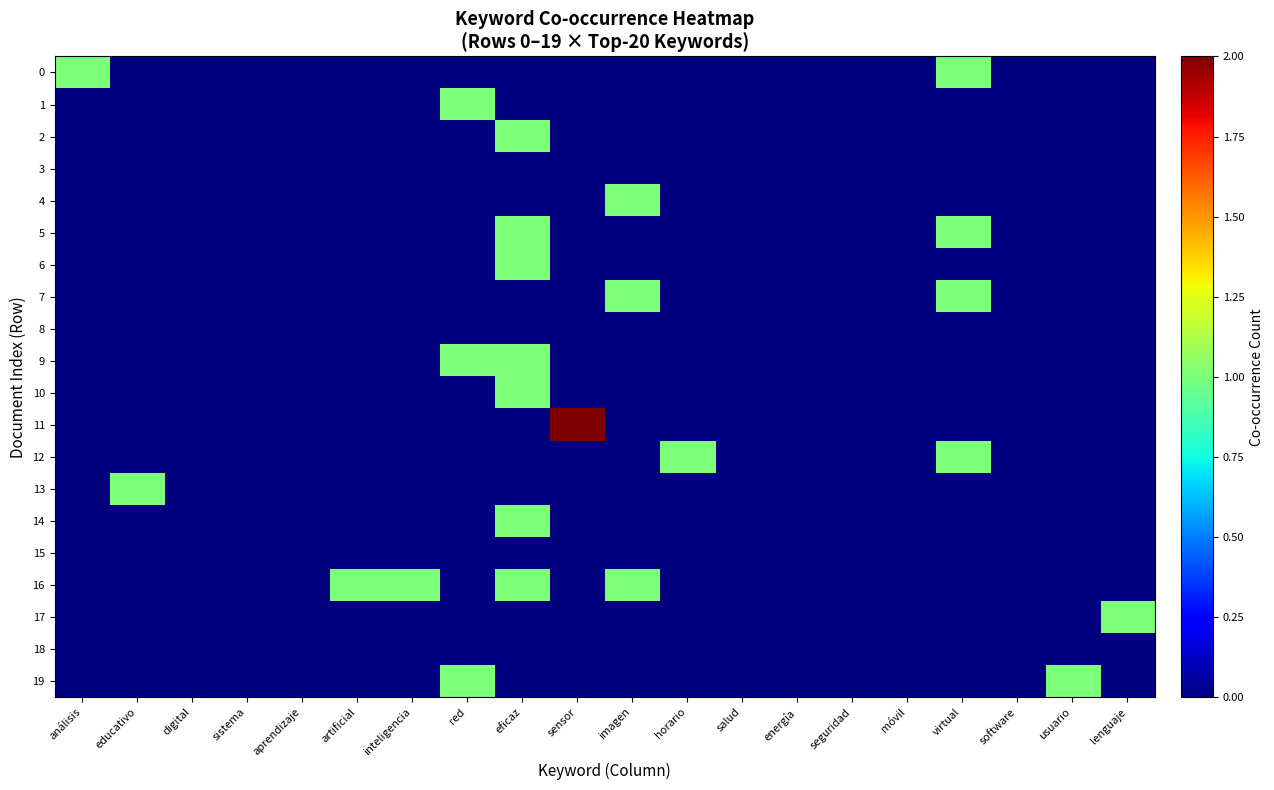

Between software and lenguaje, which series saw the biggest shift?

17